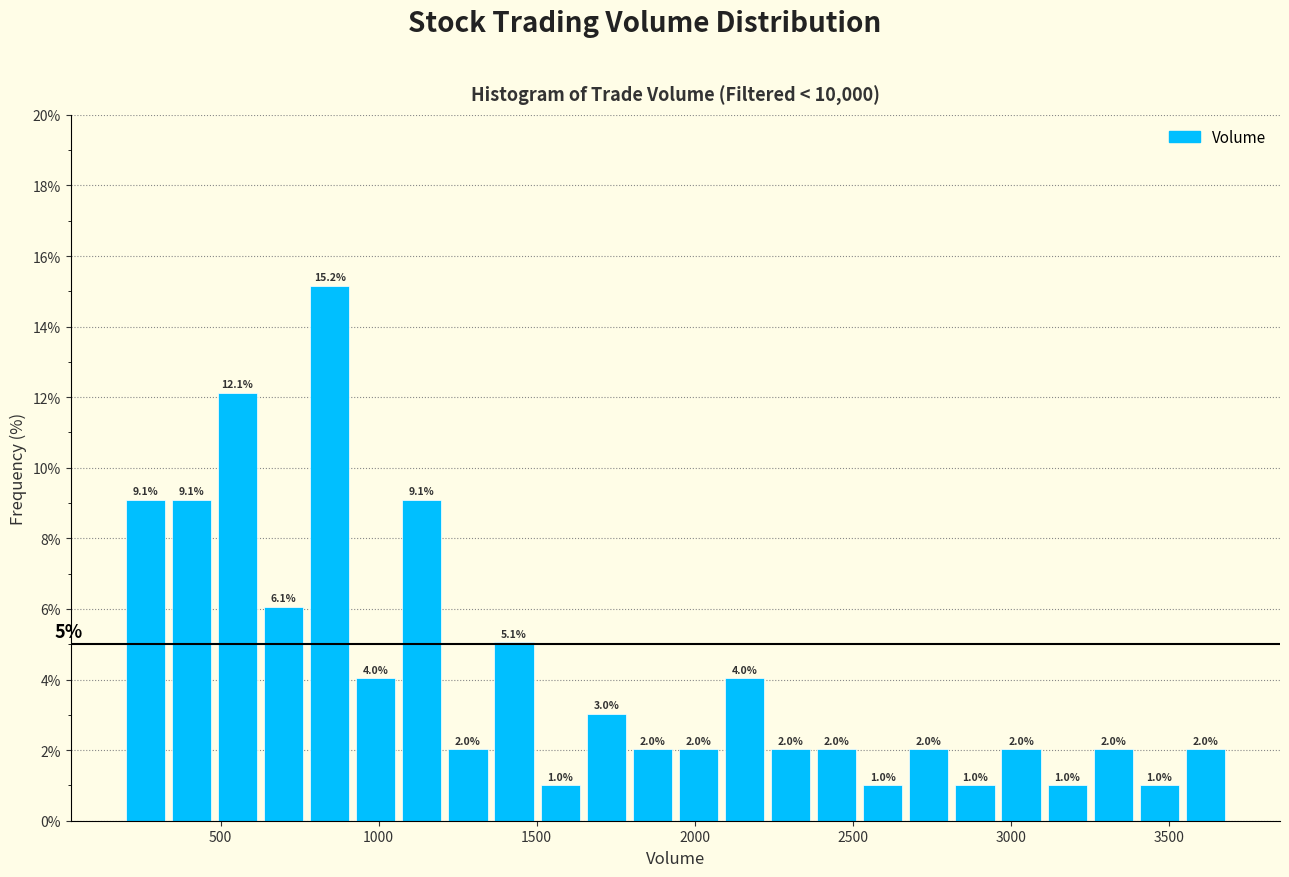

Around what value on the x-axis is the tallest bar? Give the approximate position of its centre, as read against the axis.

850